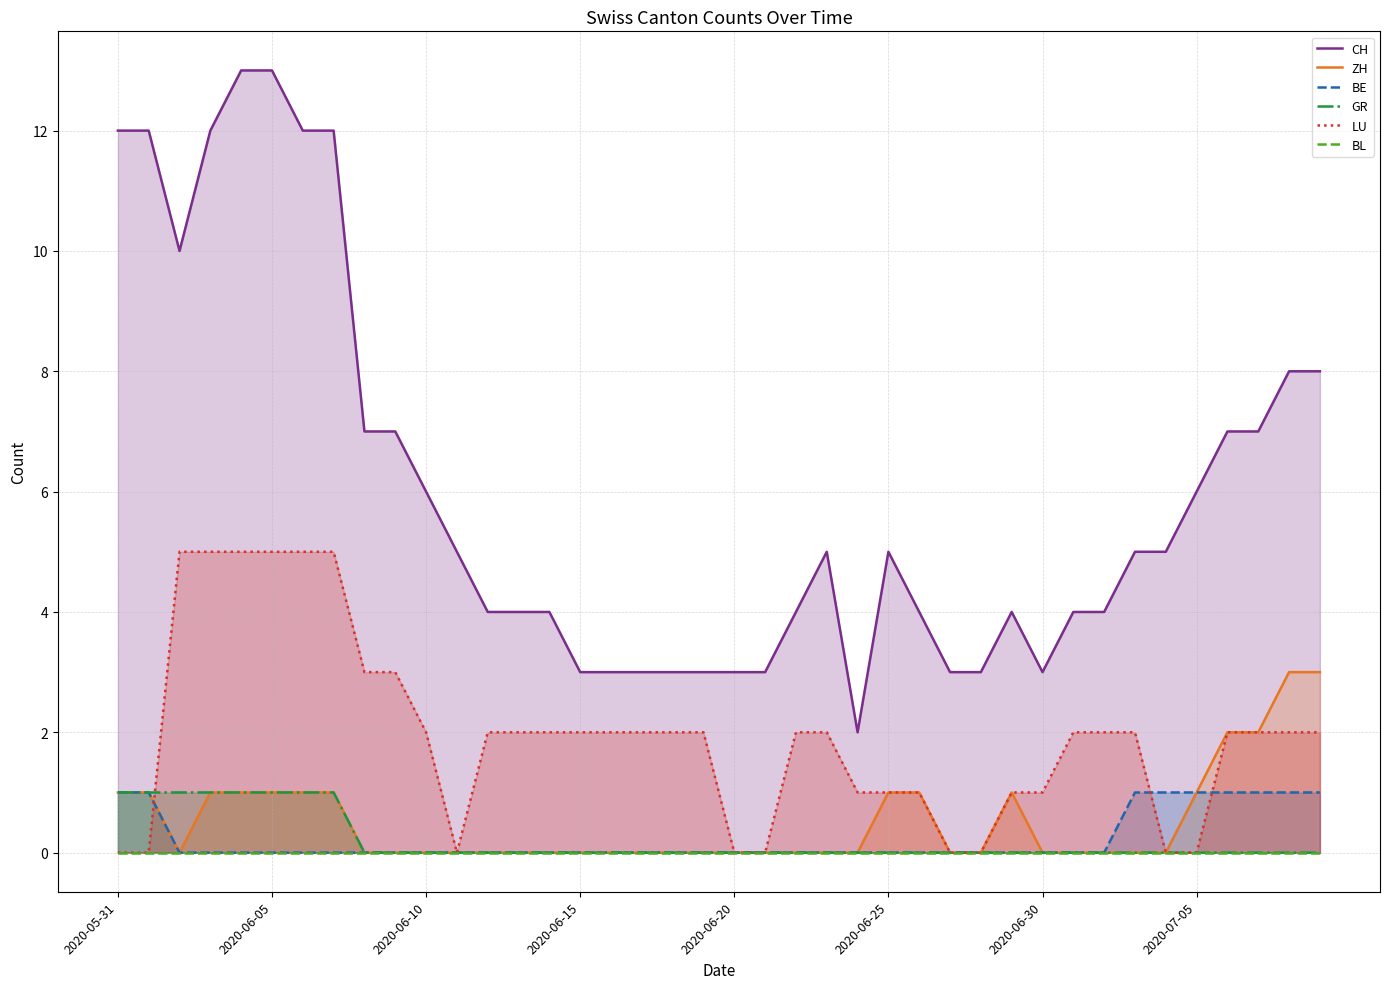

What are all the series names shown in the legend?

CH, ZH, BE, GR, LU, BL